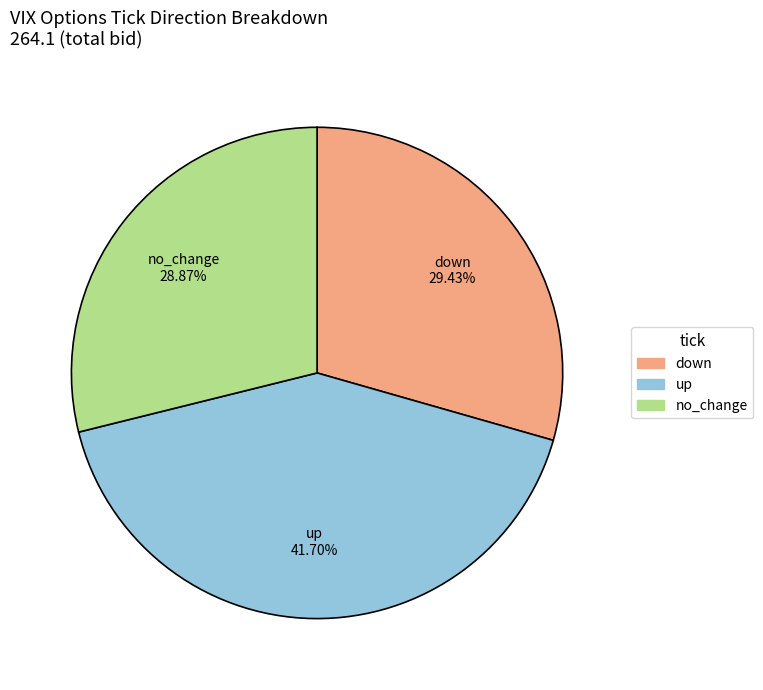

Is it true that up is 50% of the pie?

False